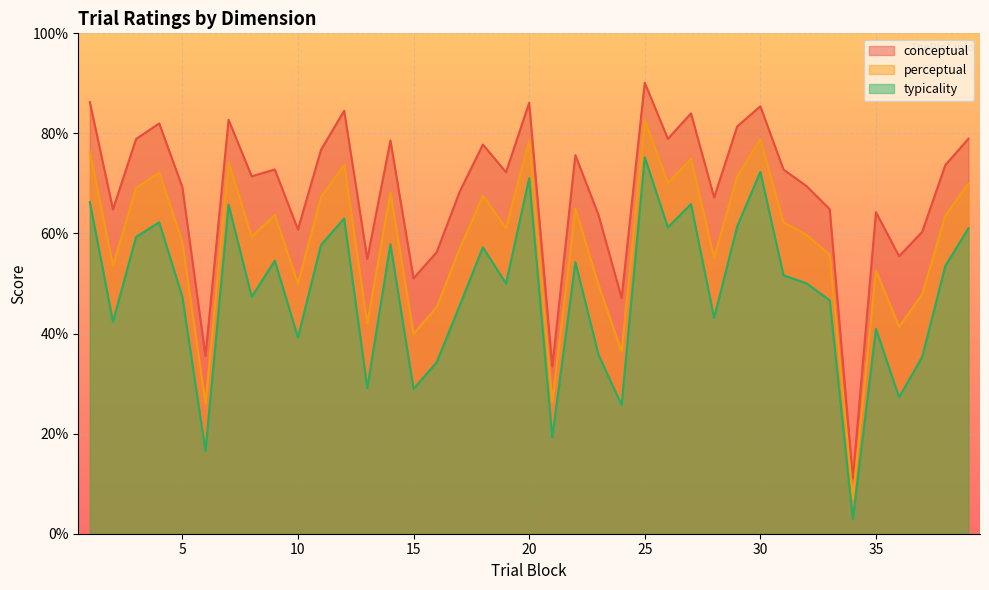

True or false: conceptual has a value of 51.3 at 25.

False